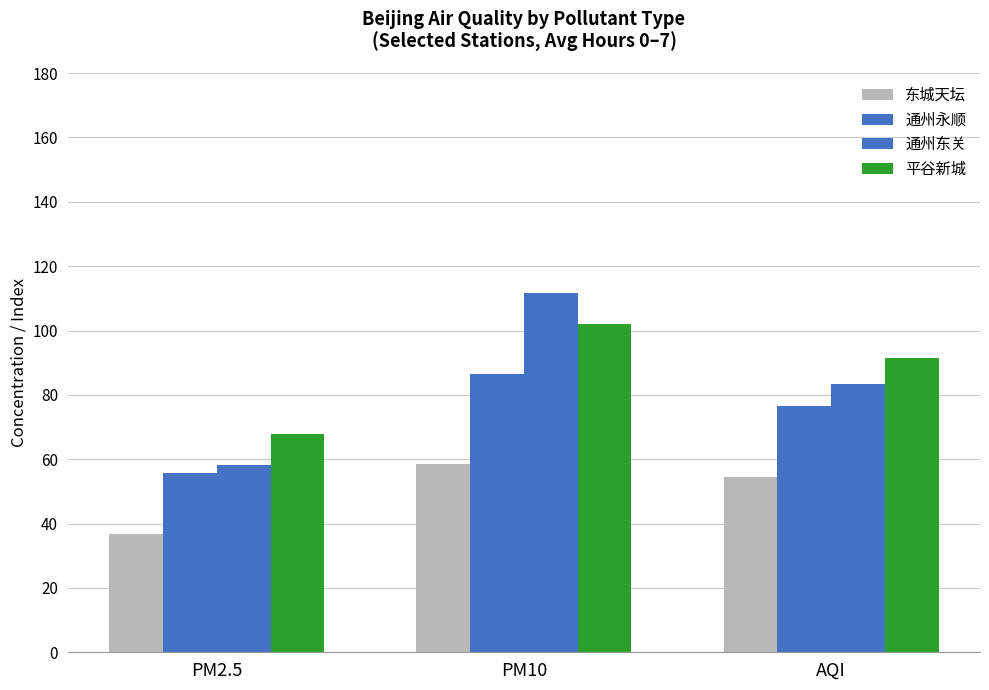

How many data points in 东城天坛 are above 54?

2